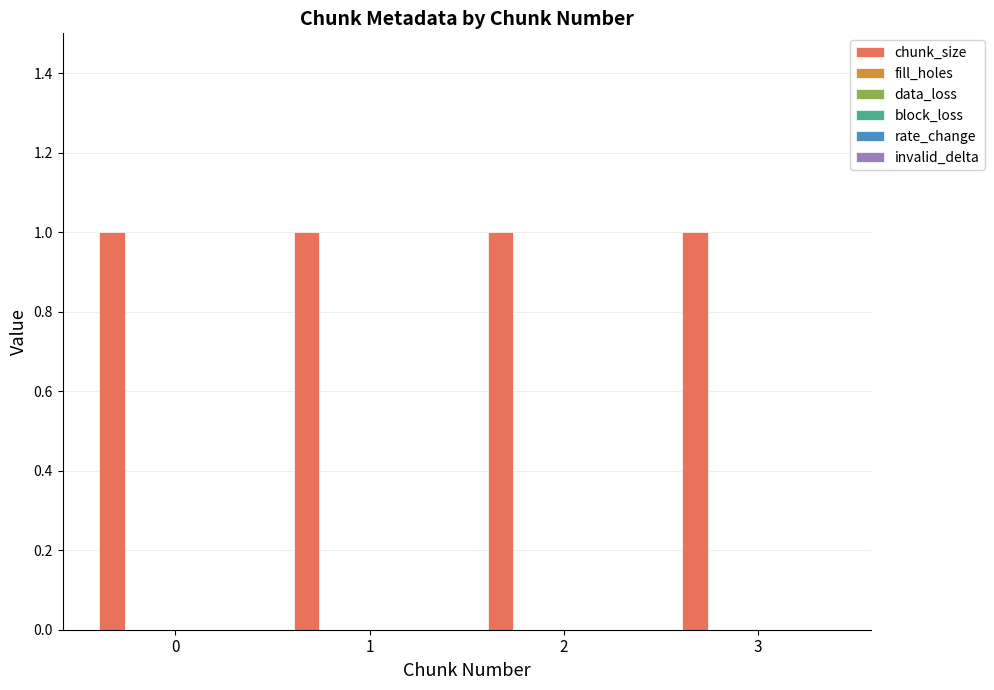

Which series has the widest spread of values?

chunk_size